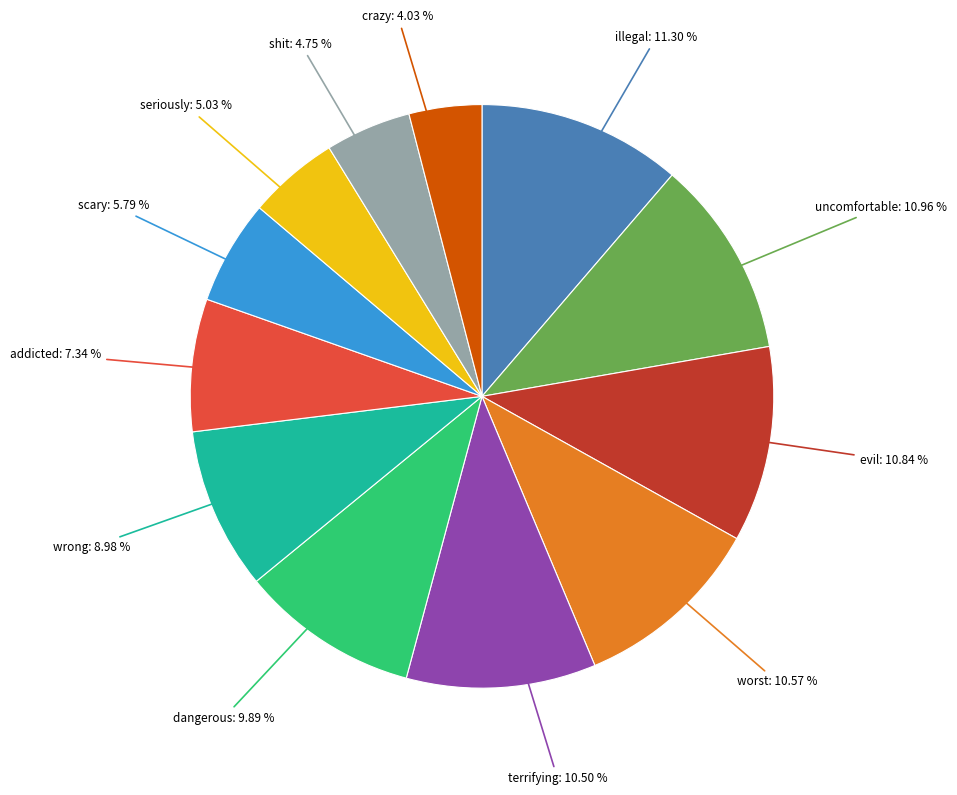

Is there a majority slice in this chart?

No